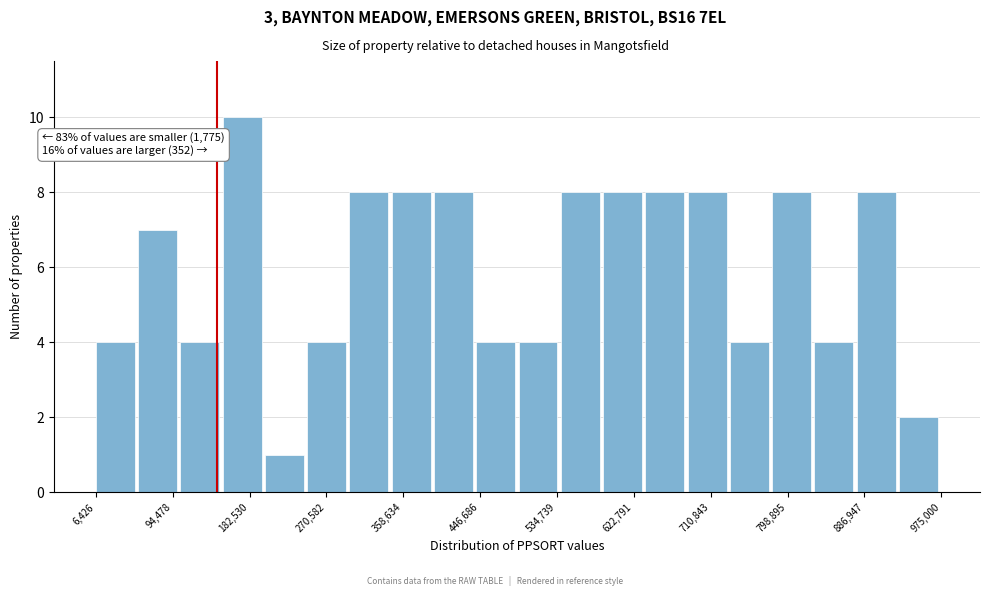

Over which range of the x-axis is the bar tallest?

150000 to 200000